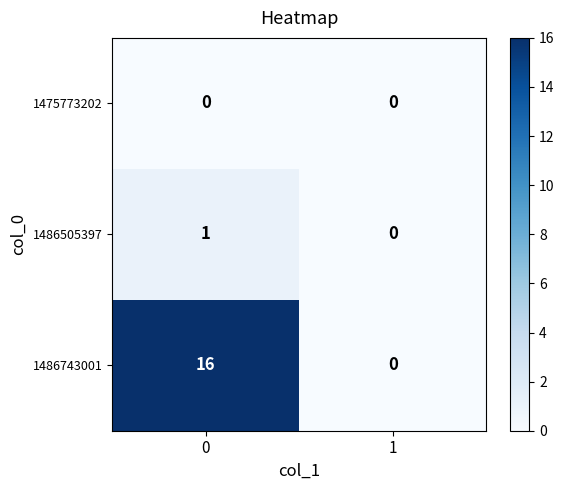

Reading left to right, extract all data points from this chart.

1475773202: 0	0
1486505397: 1	0
1486743001: 16	0